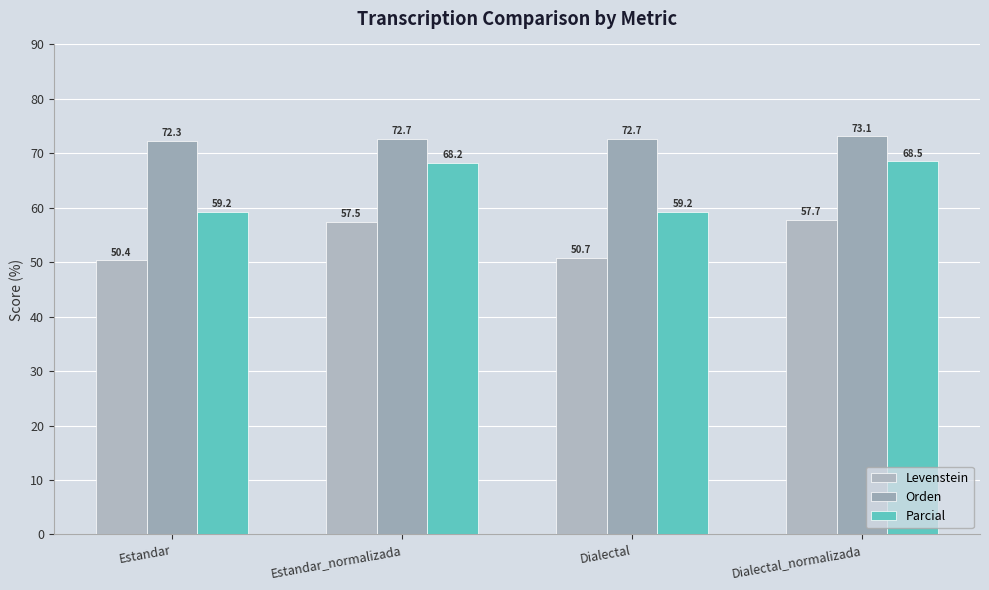

Which series has the largest total across all categories?

Orden